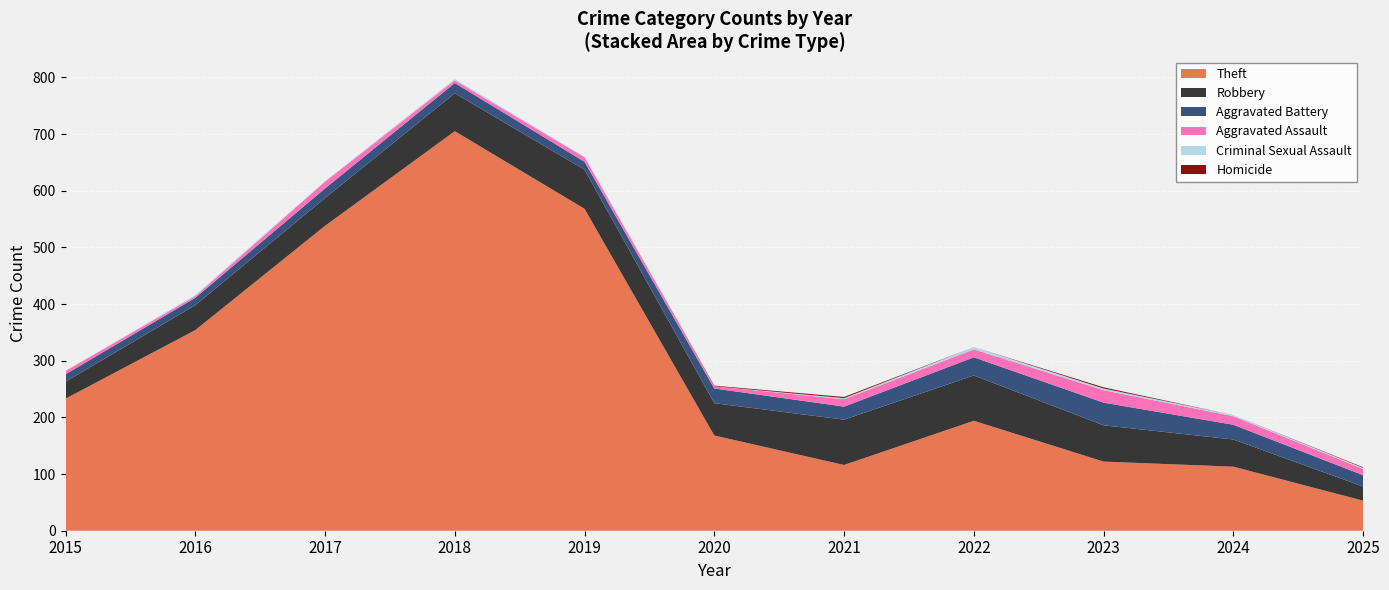

Reading left to right, what are all the values shown in this chart?

Theft: 233	354	538	705	568	168	116	194	122	113	53
Robbery: 30	44	49	67	69	57	80	80	64	48	25
Aggravated Battery: 13	13	17	18	14	26	23	32	40	26	20
Aggravated Assault: 6	3	12	5	8	4	13	14	22	15	11
Criminal Sexual Assault: 0	2	1	2	1	0	2	4	3	2	2
Homicide: 0	0	0	0	0	1	2	0	2	0	1